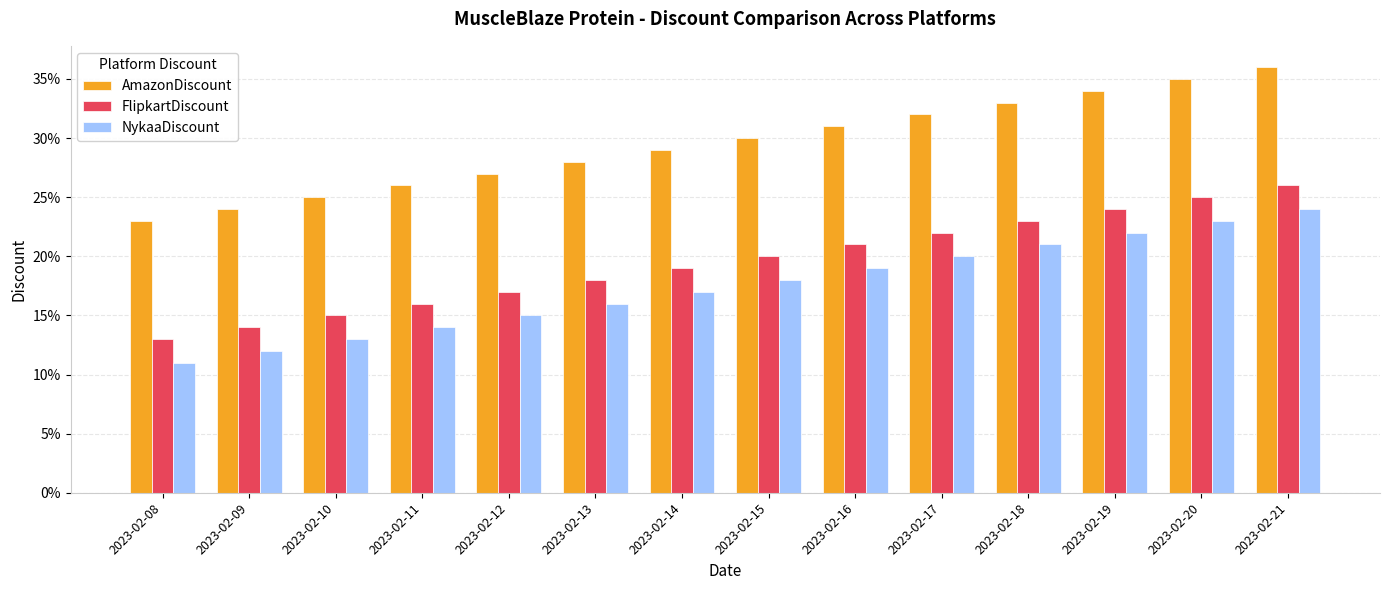

What are all the series names shown in the legend?

AmazonDiscount, FlipkartDiscount, NykaaDiscount